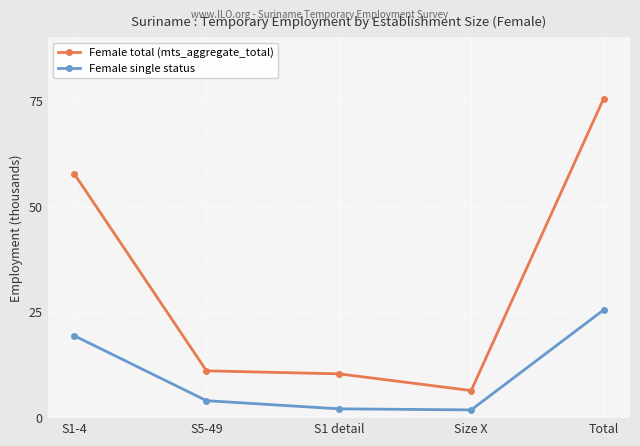

What is the label of the 5th point from the left?

Total